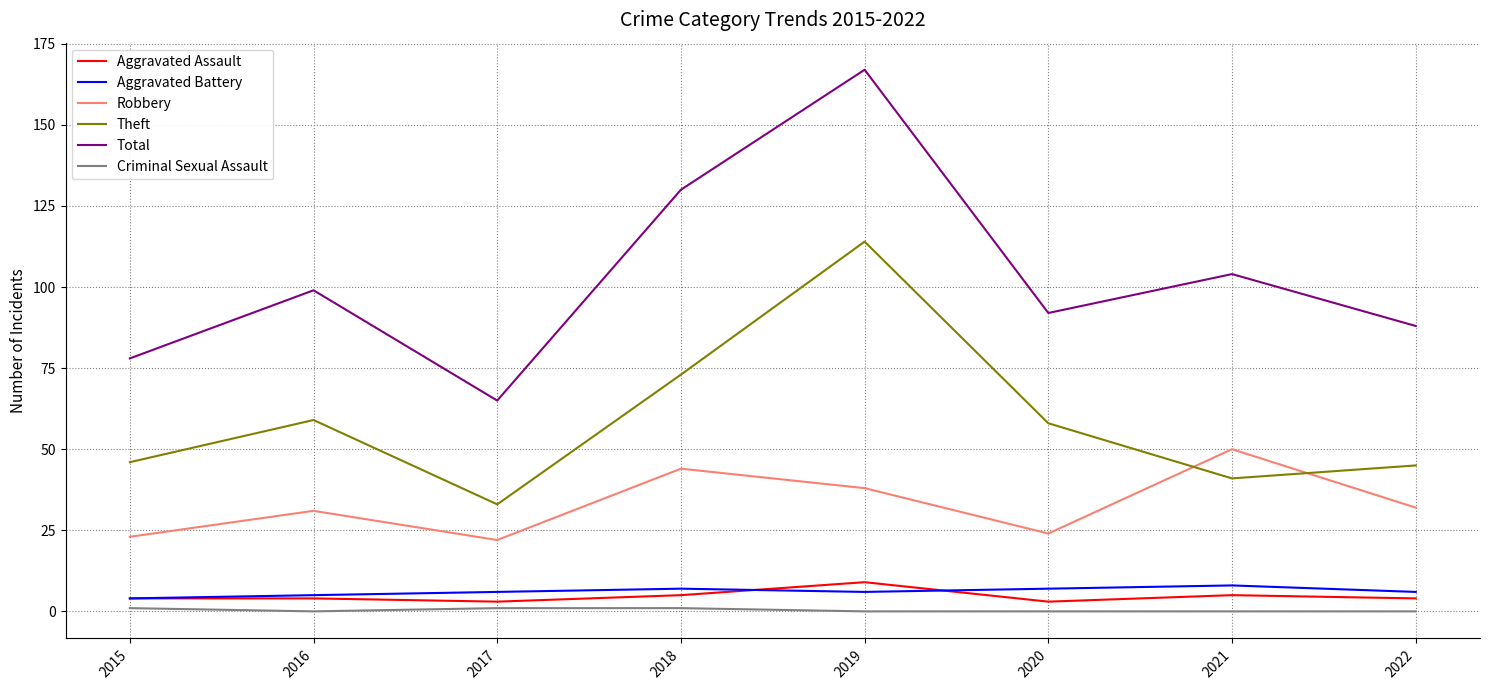

Is the value of Aggravated Battery at 2016 greater than the value of Aggravated Assault at 2017?

Yes